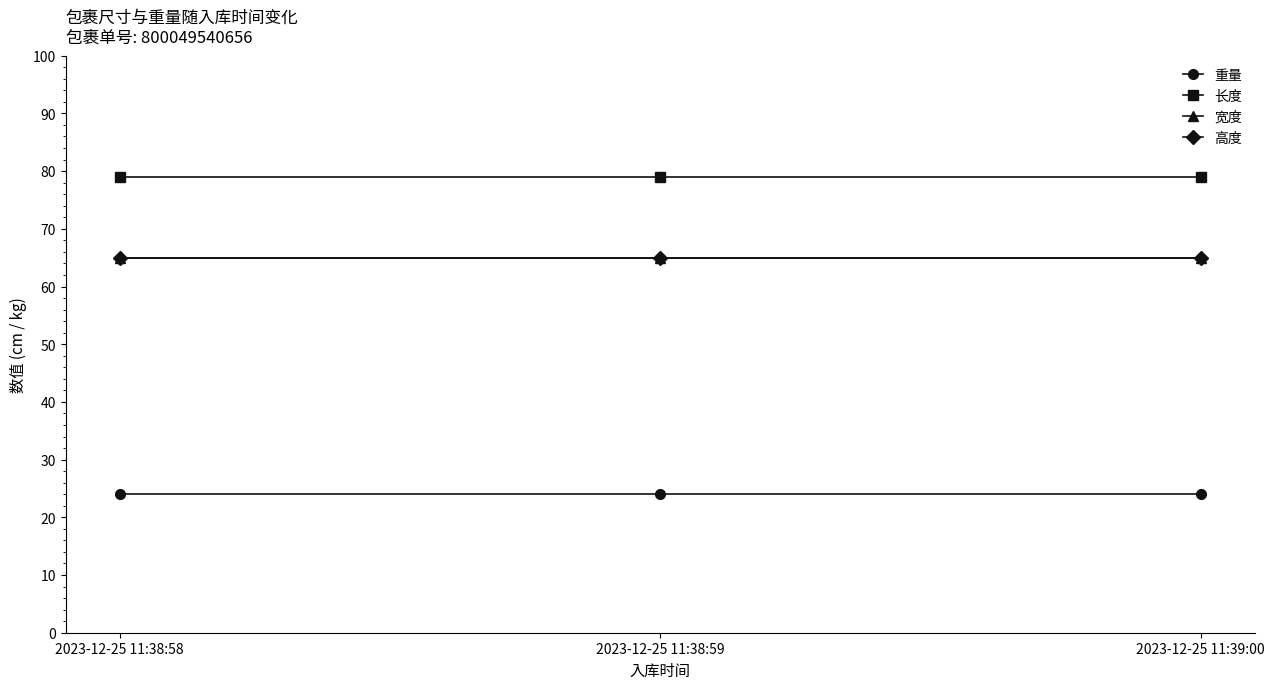

Reading left to right, list all the values displayed in this chart.

重量: 24	24	24
长度: 79	79	79
宽度: 65	65	65
高度: 65	65	65